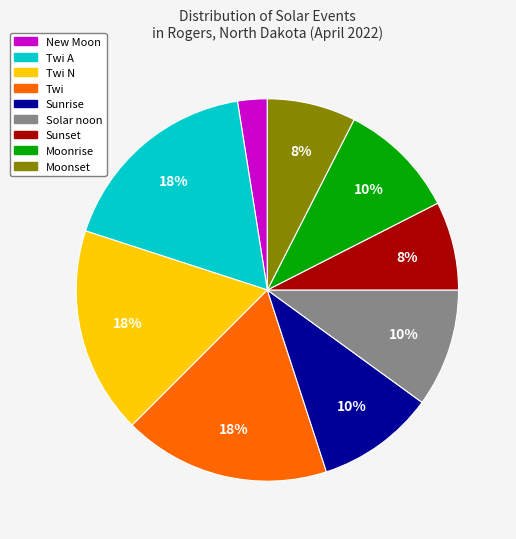

Is there any slice that represents more than half of the pie?

No